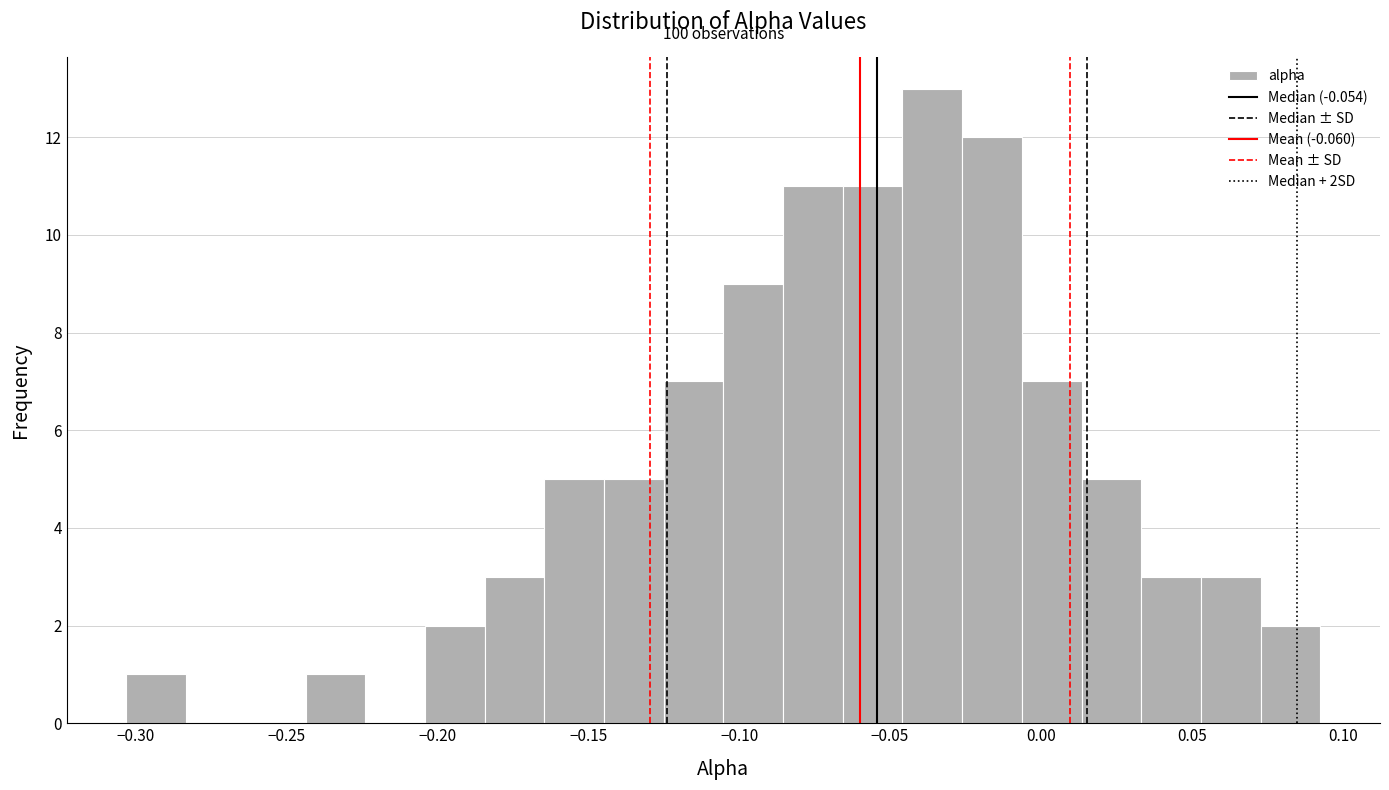

Around what value on the x-axis is the tallest bar? Give the approximate position of its centre, as read against the axis.

-0.035